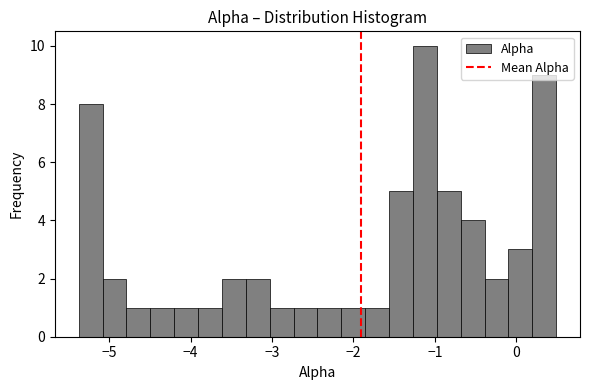

Around what value on the x-axis is the tallest bar? Give the approximate position of its centre, as read against the axis.

-1.1